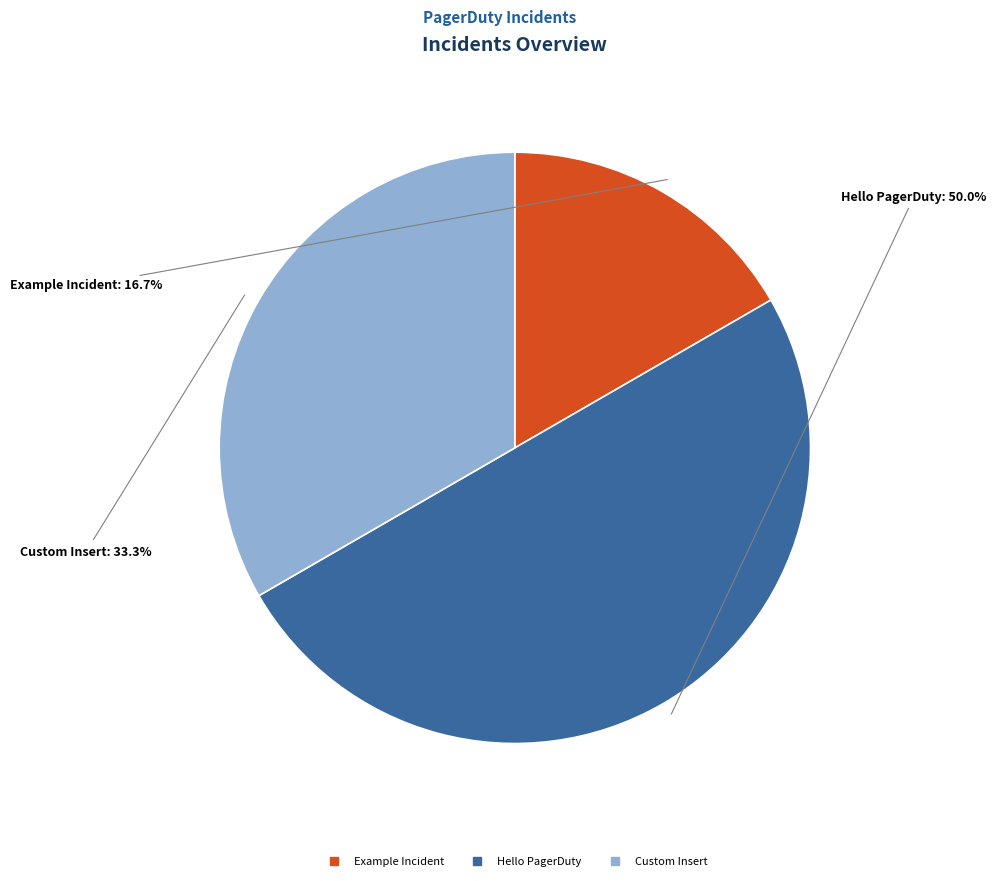

Which has a higher value, Hello PagerDuty or Custom Insert?

Hello PagerDuty